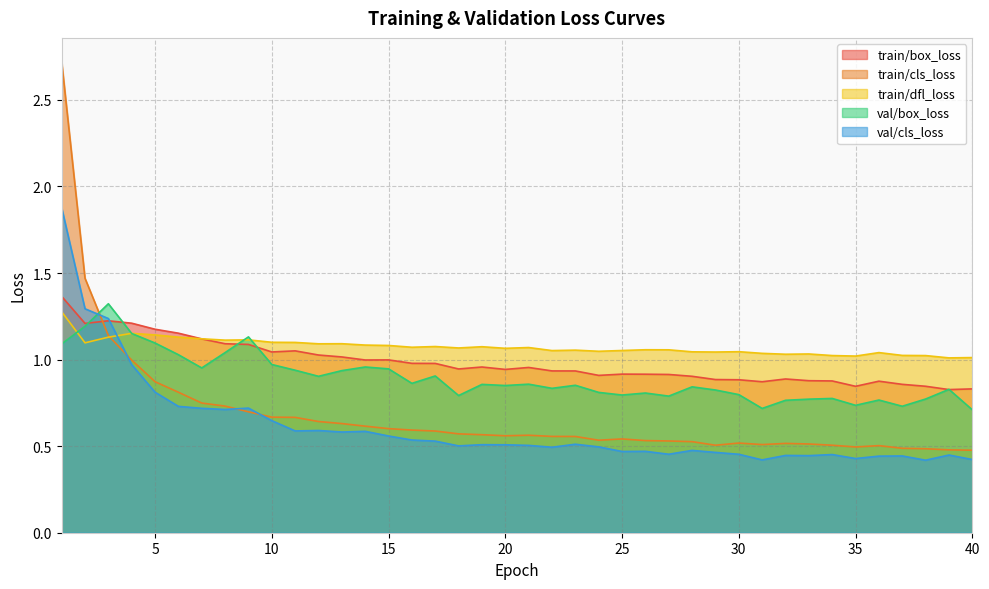

Which has a higher value, 32 or 16?

16